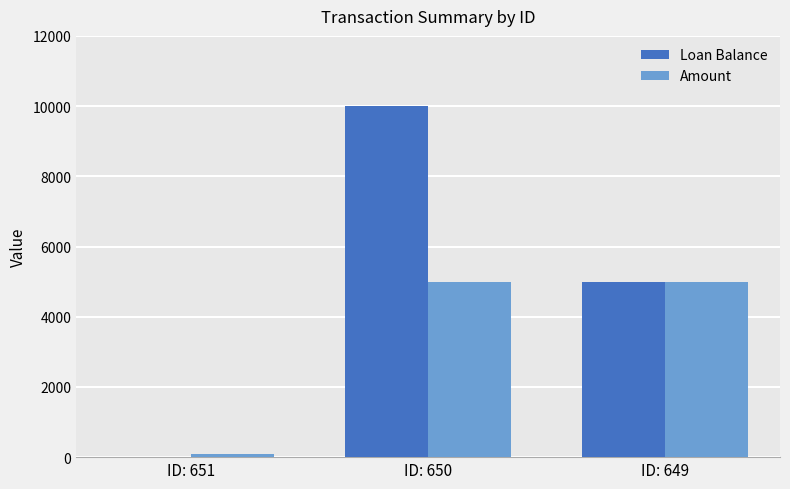

What is the total value across all series at ID: 649?

10000.0